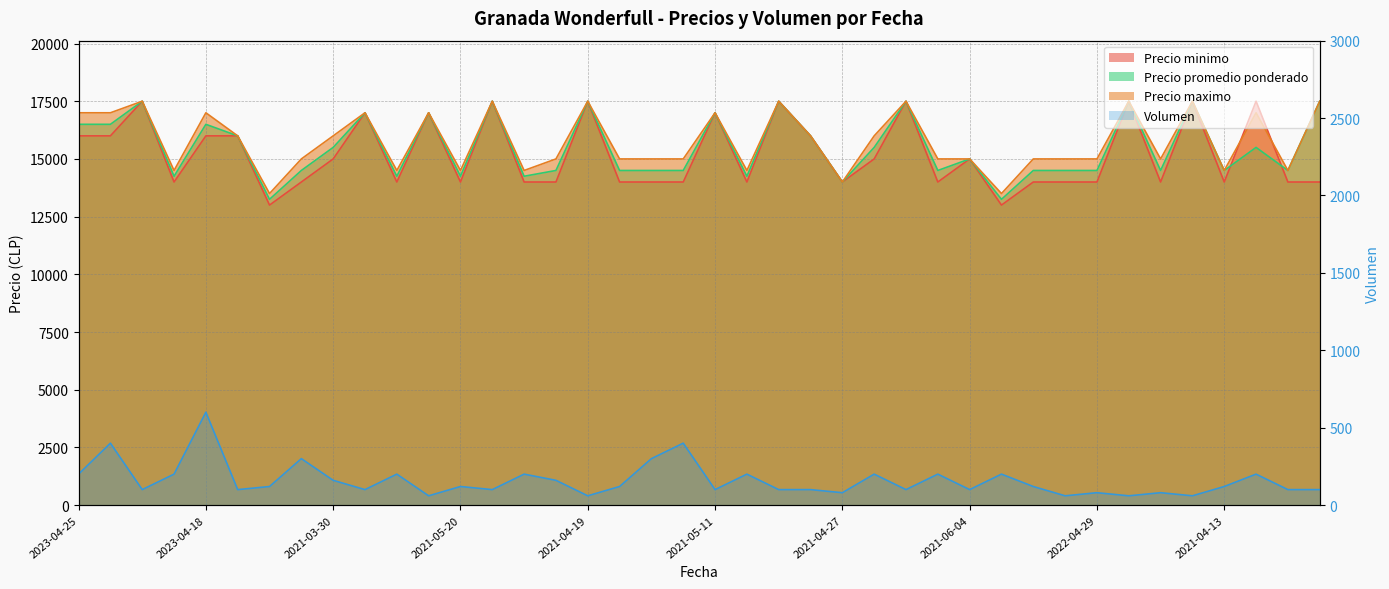

The value of Precio maximo at 2021-04-23 is 17500. True or false?

True